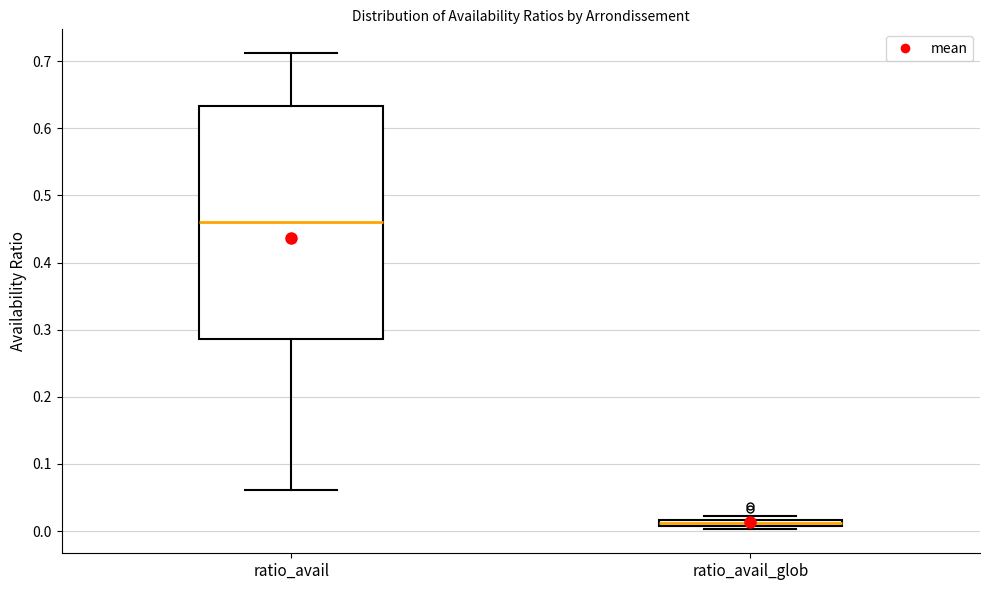

Where is the lower edge of the box for ratio_avail_glob on the y-axis? The values are not printed on the chart, so give them approximately, as read against the axis.

0.01